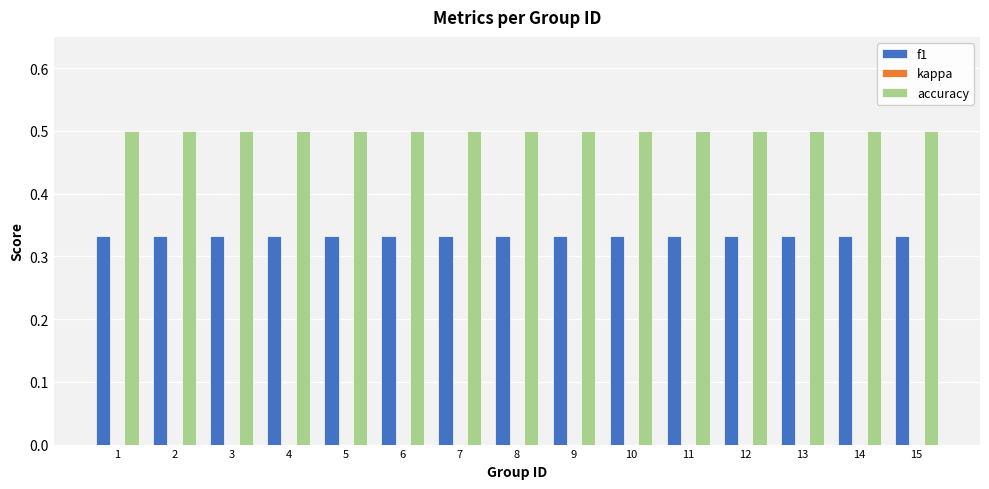

Rank the series by their maximum value, from lowest to highest.

f1, accuracy